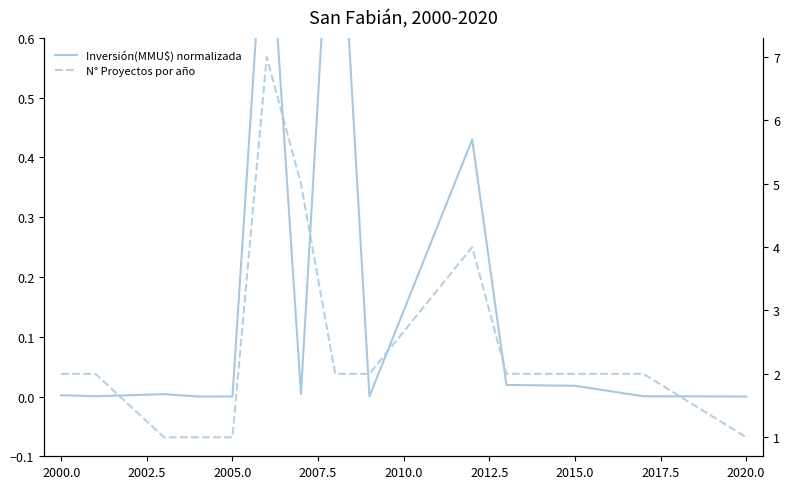

What is the value of the N° Proyectos por año point at the 7th from the left?

5.0